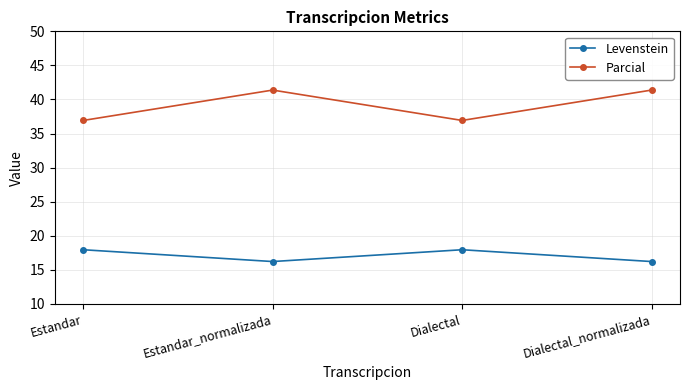

What is the label of the 3rd point from the left?

Dialectal